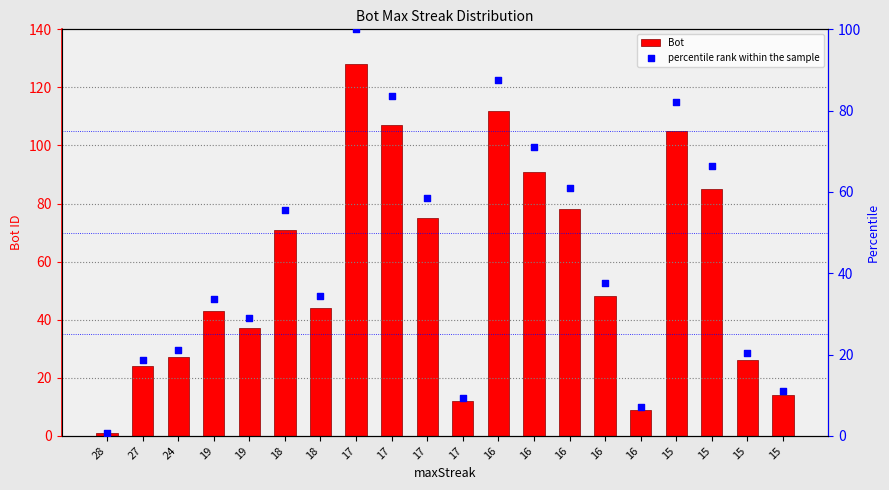

Is the value of Bot at 24 greater than the value of percentile rank within the sample at 15?

No